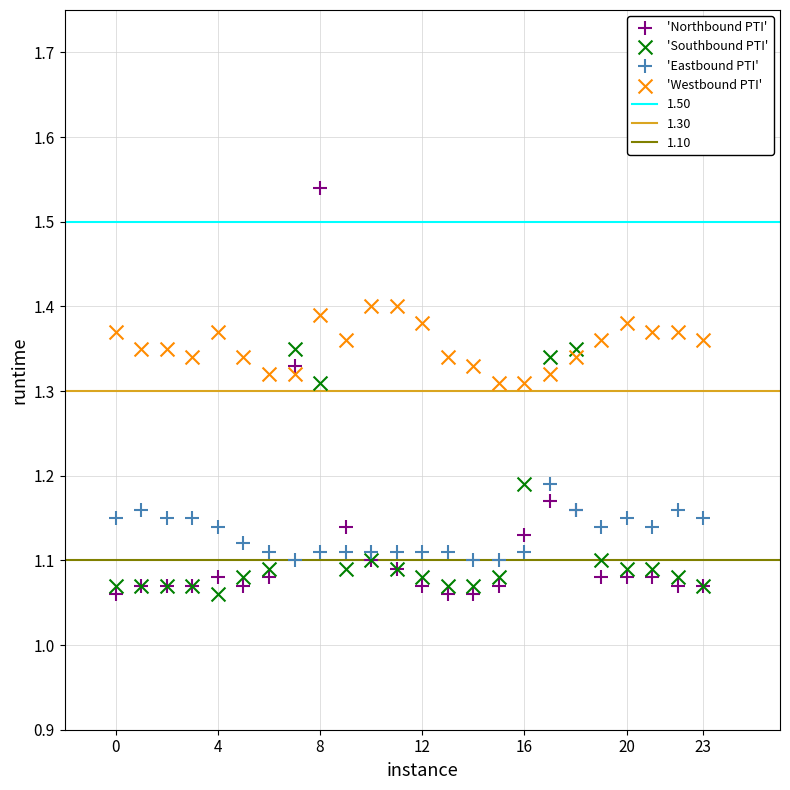

Which series has the widest spread of Y values?

'Northbound PTI'